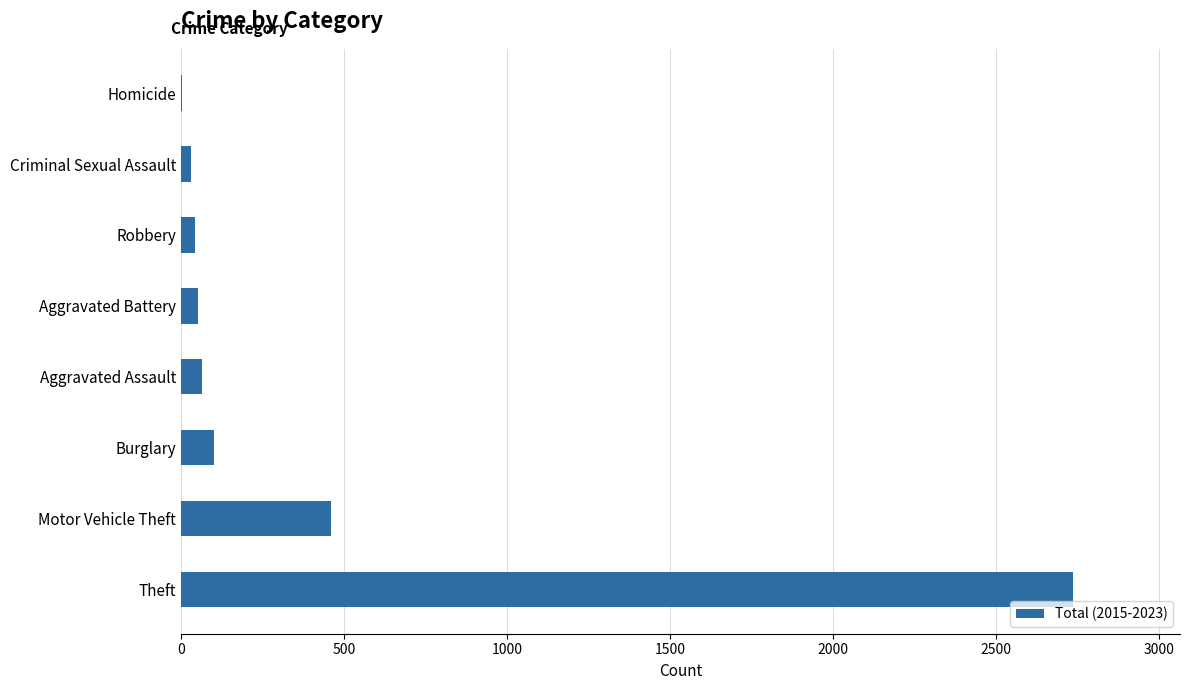

Does the chart contain stacked bars?

No